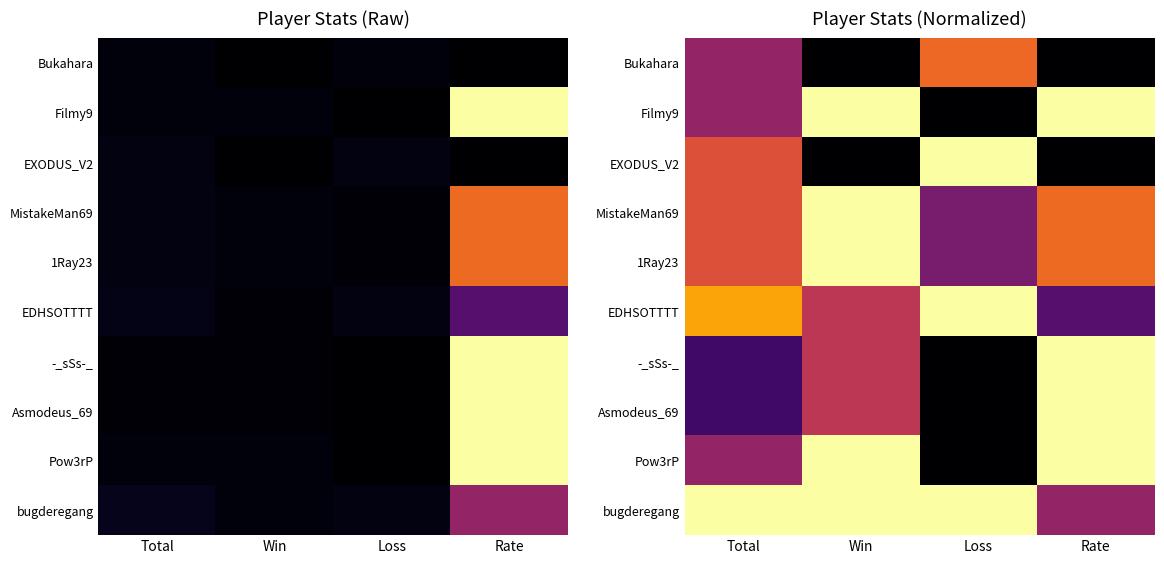

At which label is Filmy9 closest to 50?

Total